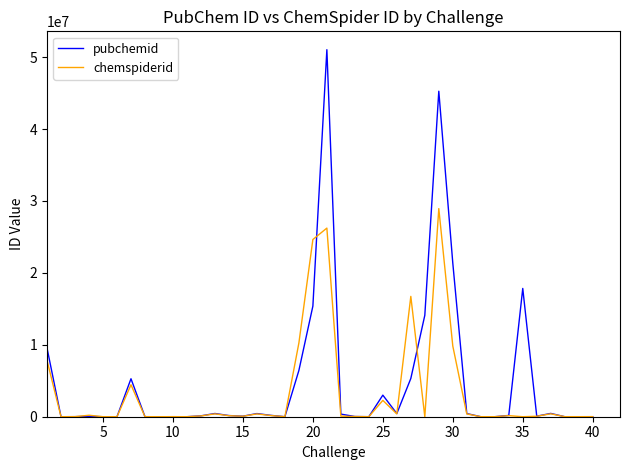

Which series has the widest spread of values?

pubchemid